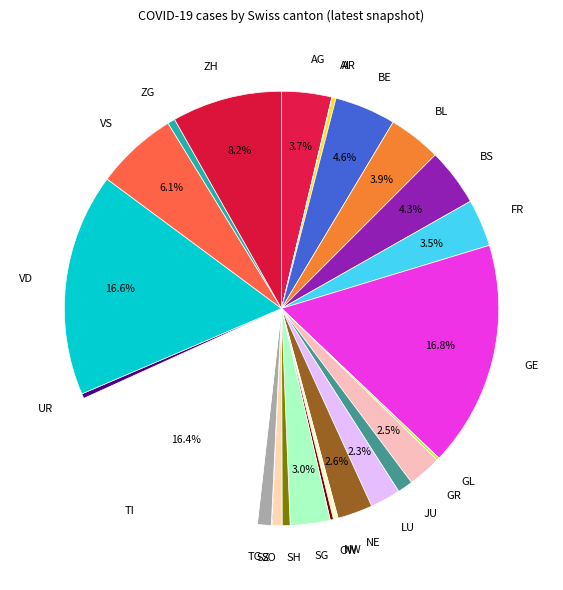

What is the ratio of the value at FR to the value at ZG?

6.4